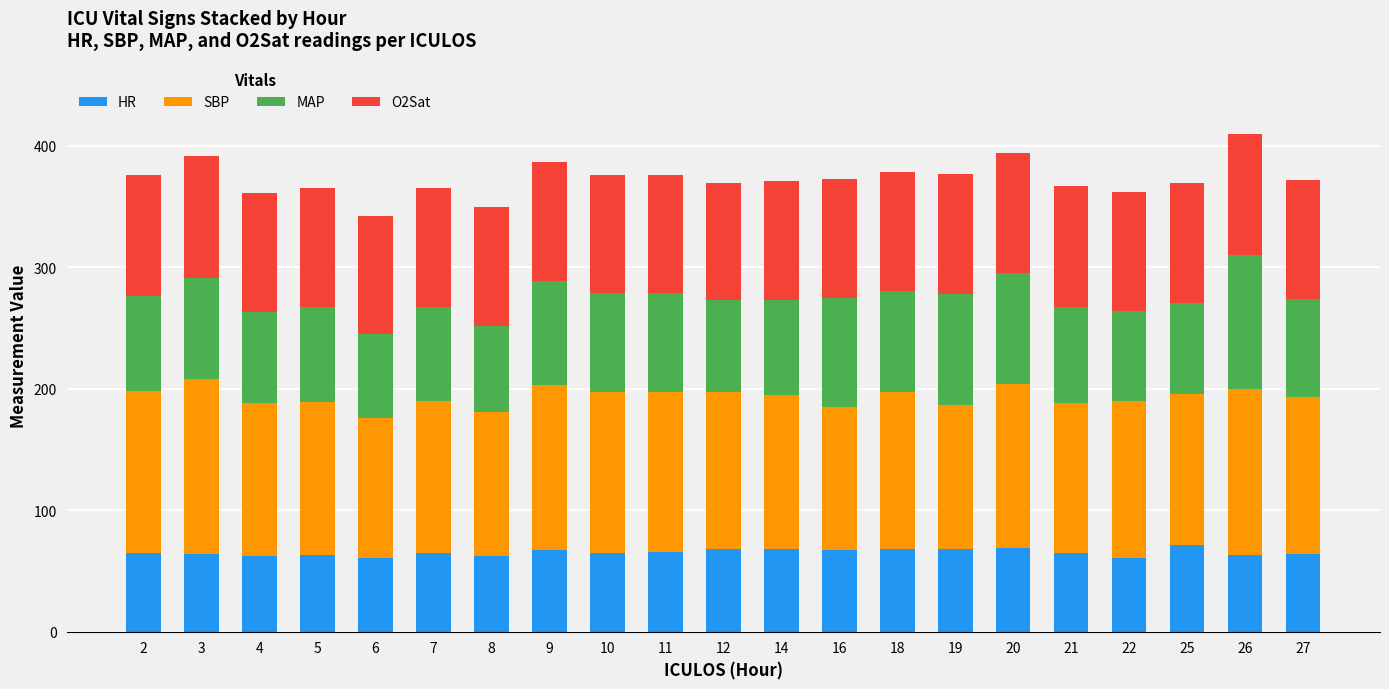

Is it true that HR equals 90.2 at 26?

False